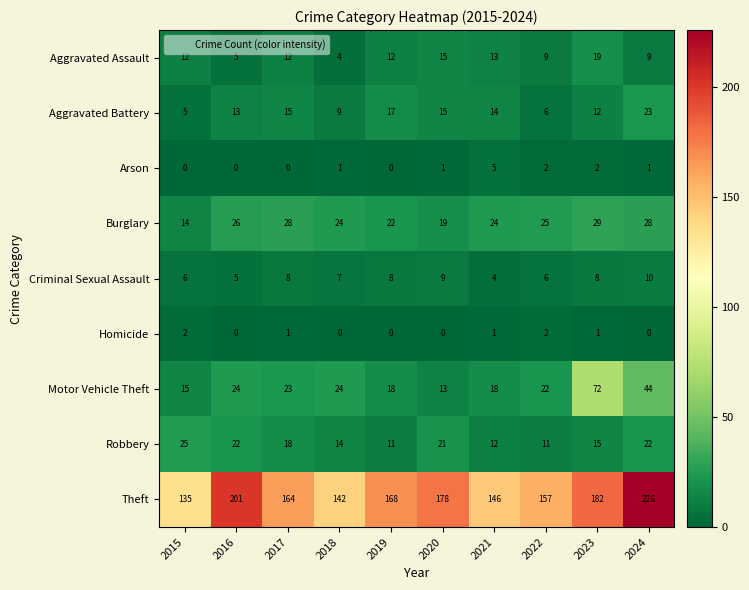

At which category is the sum across all series the highest?

2024